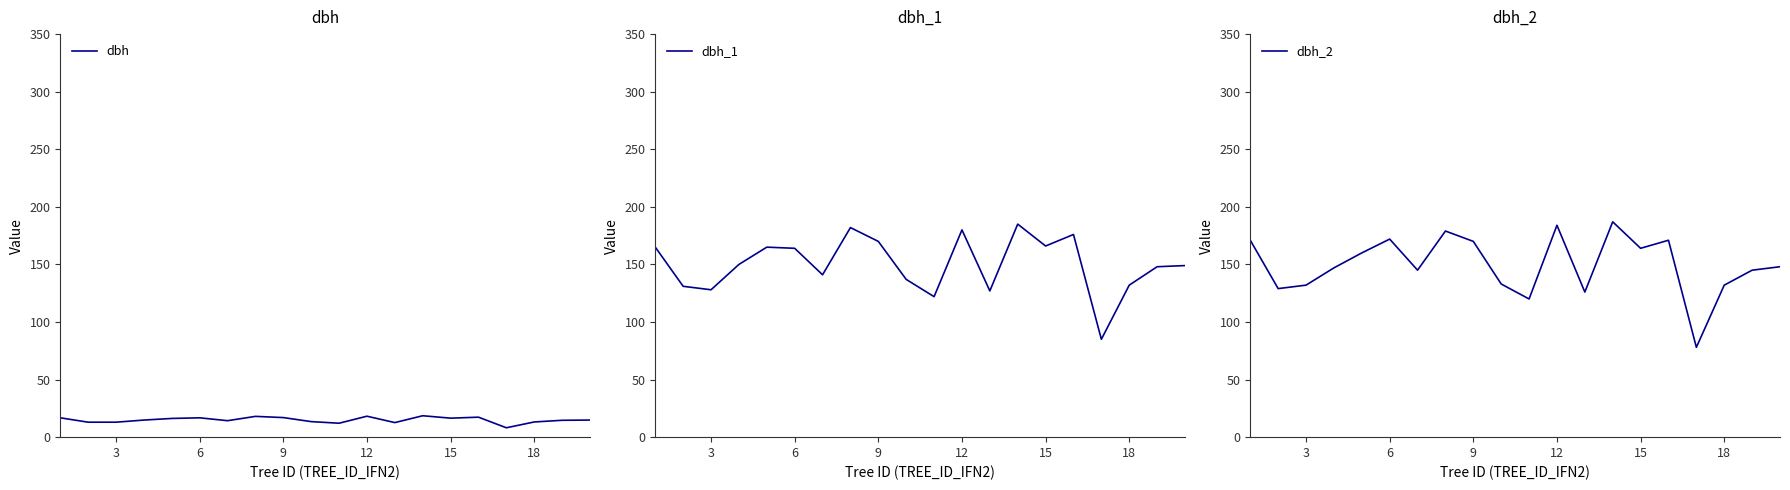

Which series has the widest spread of values?

dbh_2